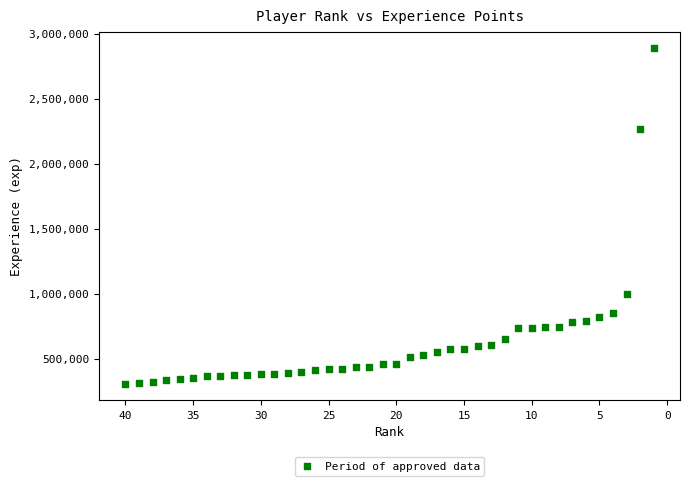

What is the range of X values (max minus min)?

39